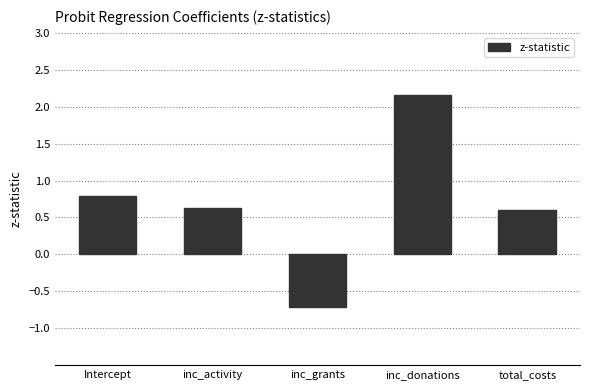

Are the bars horizontal?

No